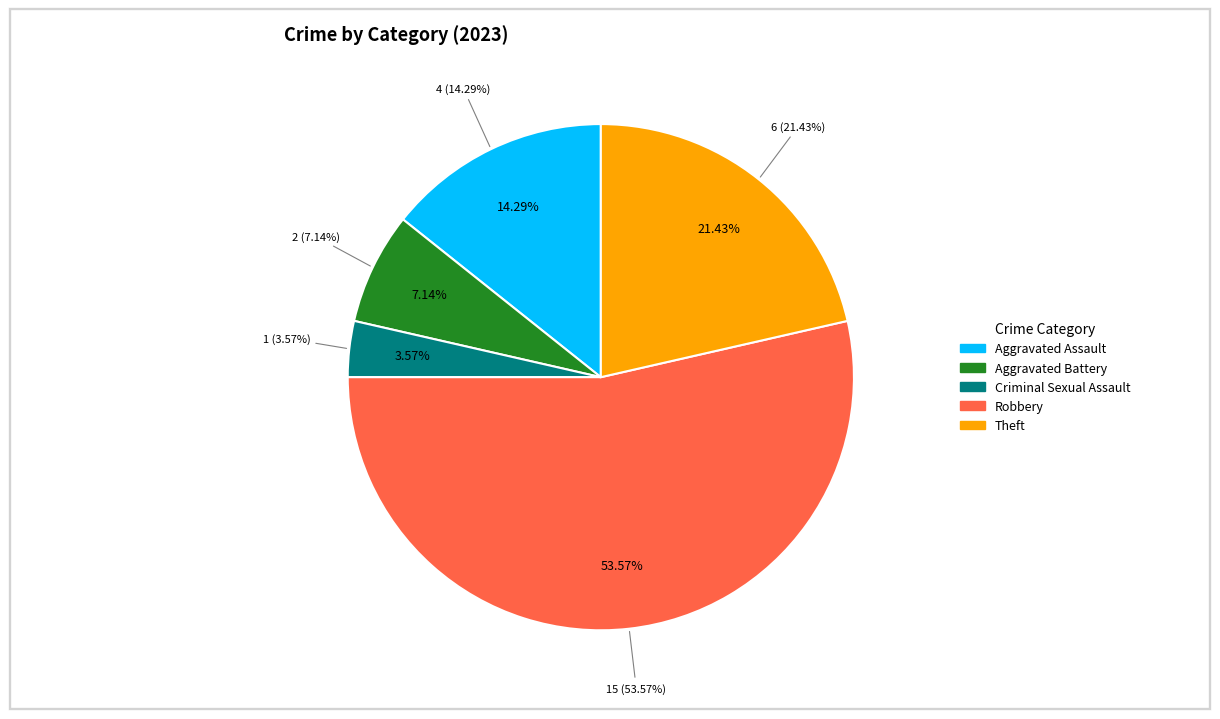

Which has a higher value, Aggravated Battery or Criminal Sexual Assault?

Aggravated Battery